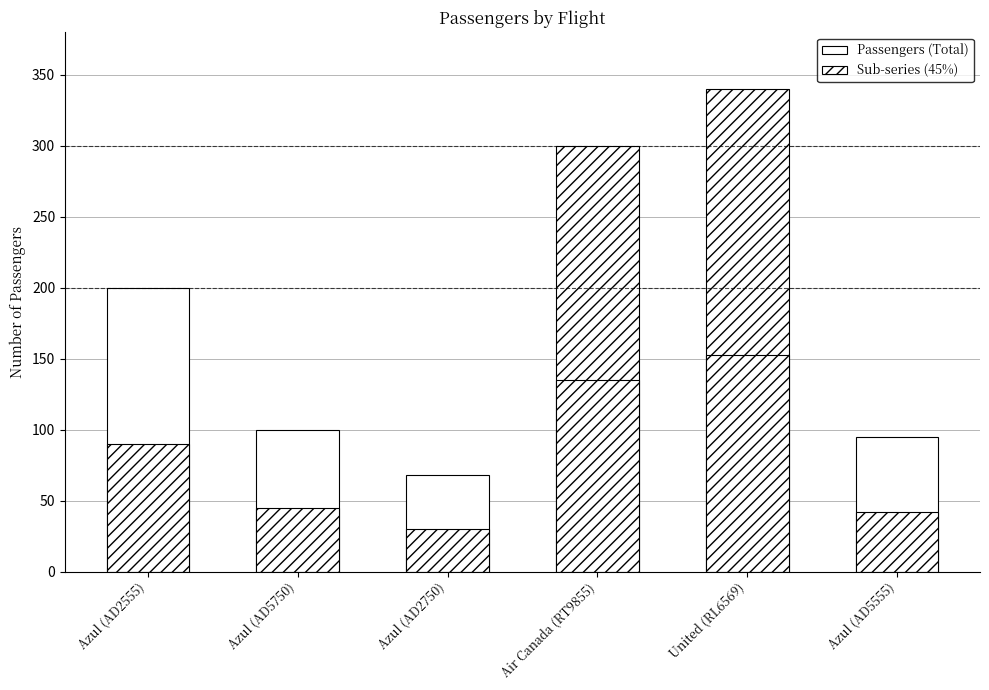

Rank the categories by value from lowest to highest.

Azul (AD2750), Azul (AD5555), Azul (AD5750), Azul (AD2555), Air Canada (RT9855), United (RL6569)